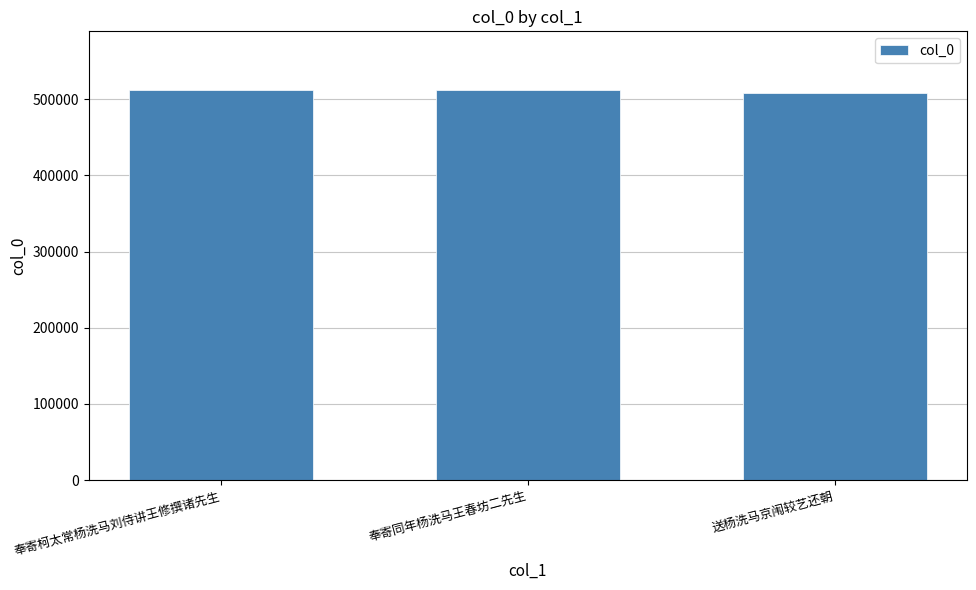

What is the greatest value displayed?

512073